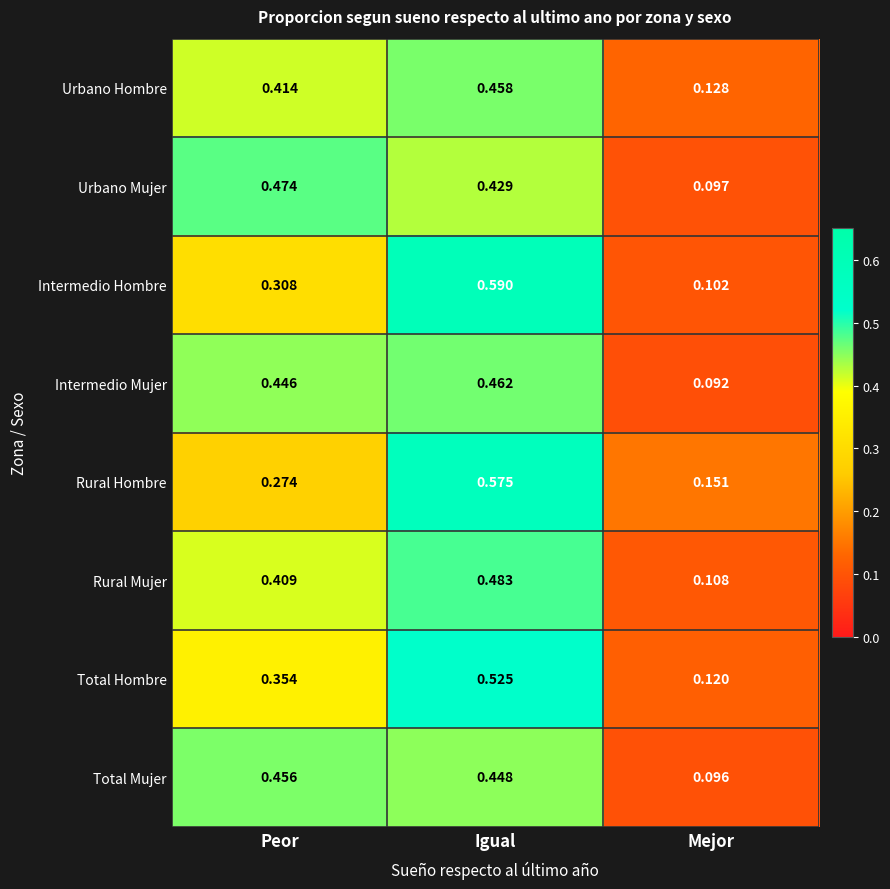

List the series in order of their peak value, highest first.

Intermedio Hombre, Rural Hombre, Total Hombre, Rural Mujer, Urbano Mujer, Intermedio Mujer, Urbano Hombre, Total Mujer